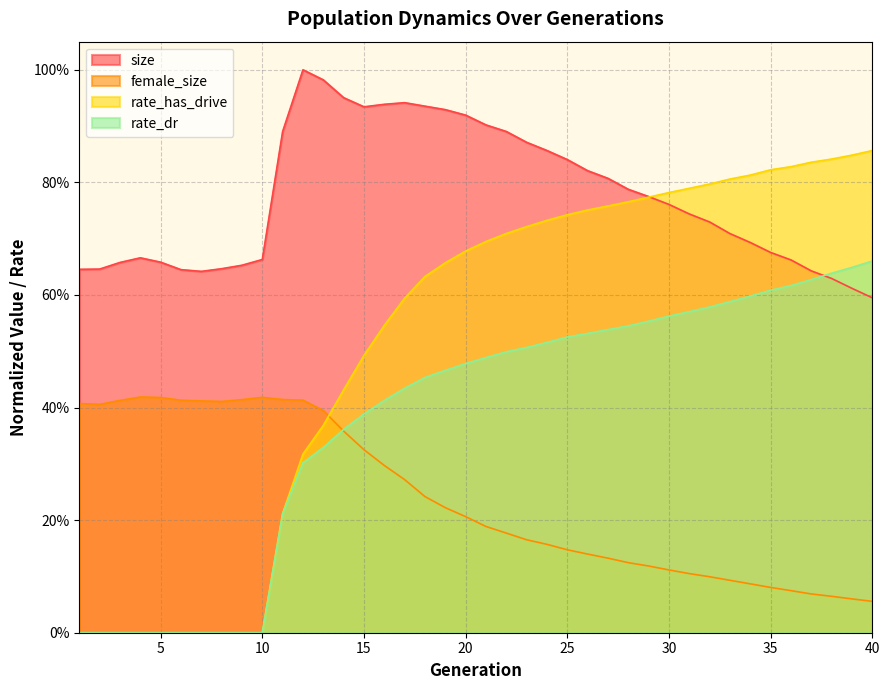

True or false: female_size has a value of 0.4 at 7.

True